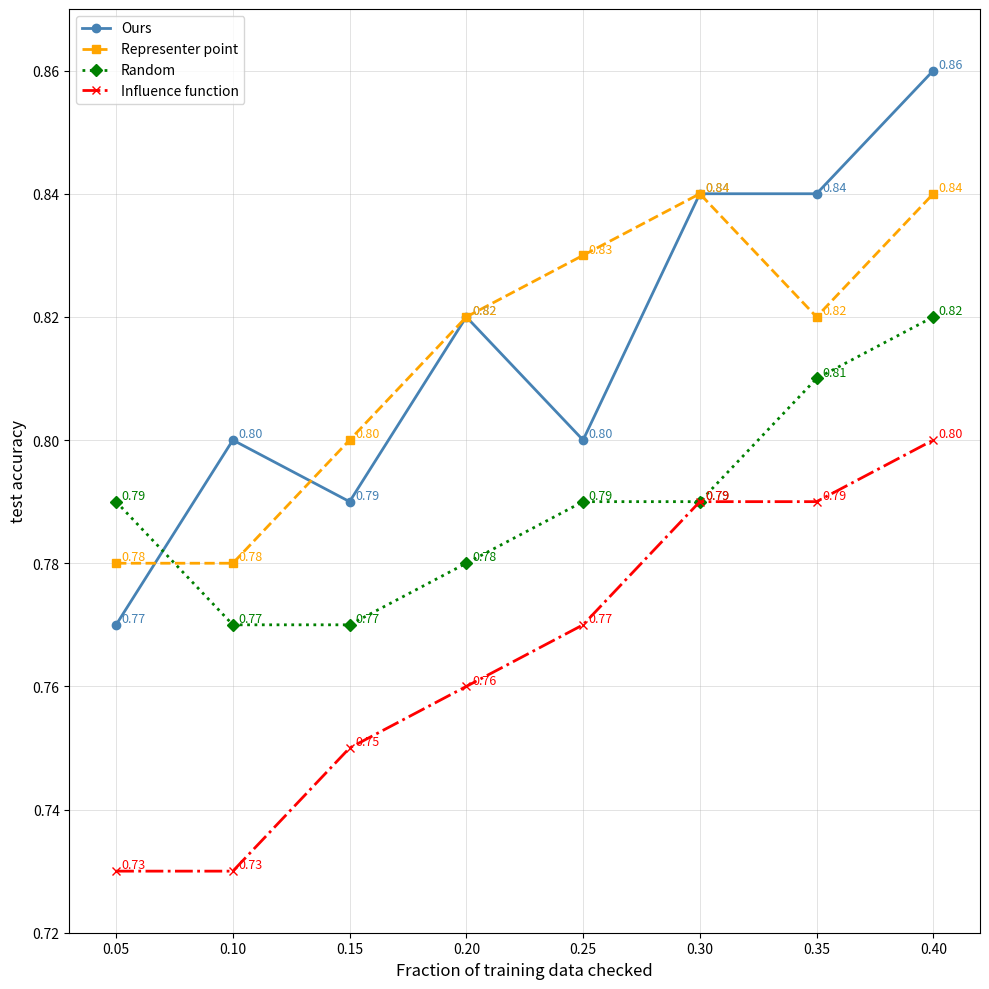

True or false: Ours has more than 0 interior local peaks.

True